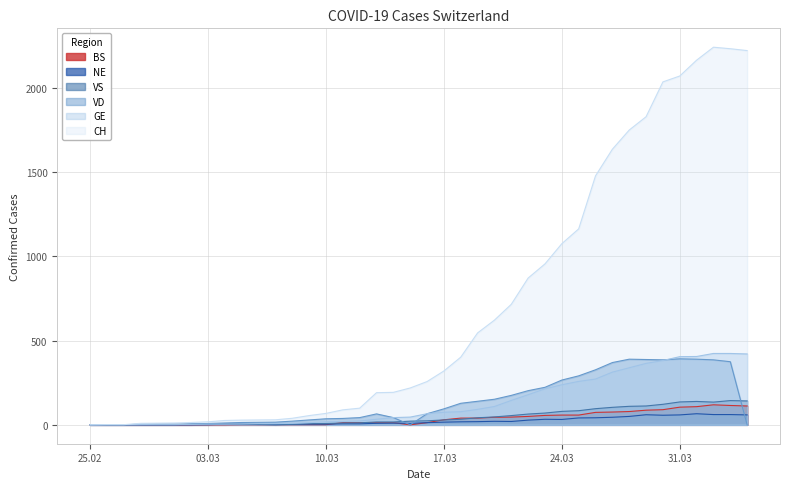

The GE series shows 9 at 2020-03-05. True or false?

False